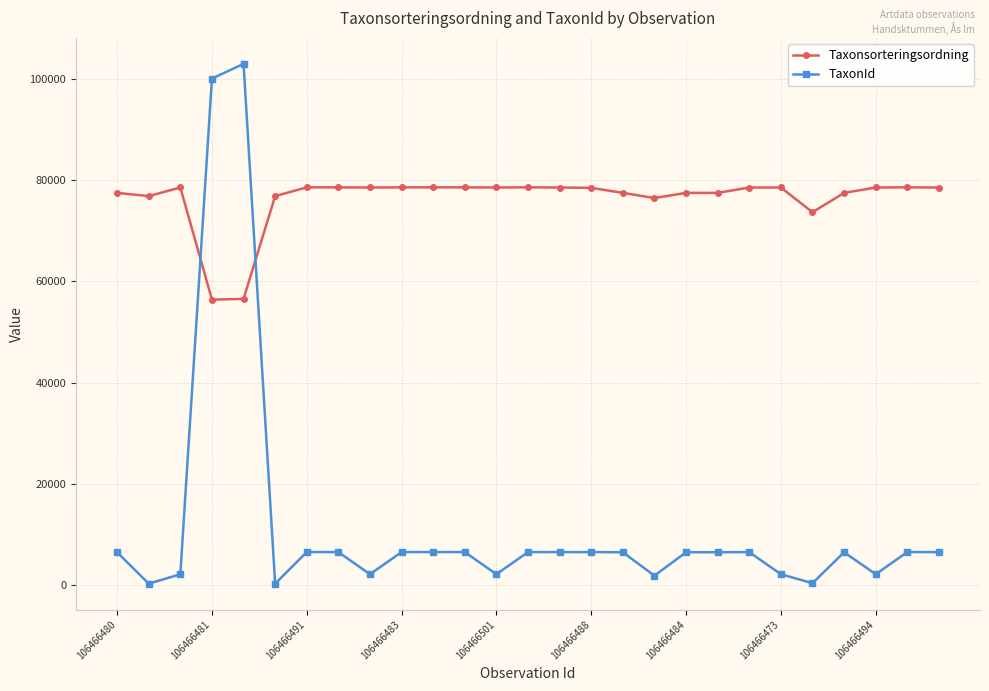

Does the chart display data point markers on the line(s)?

Yes